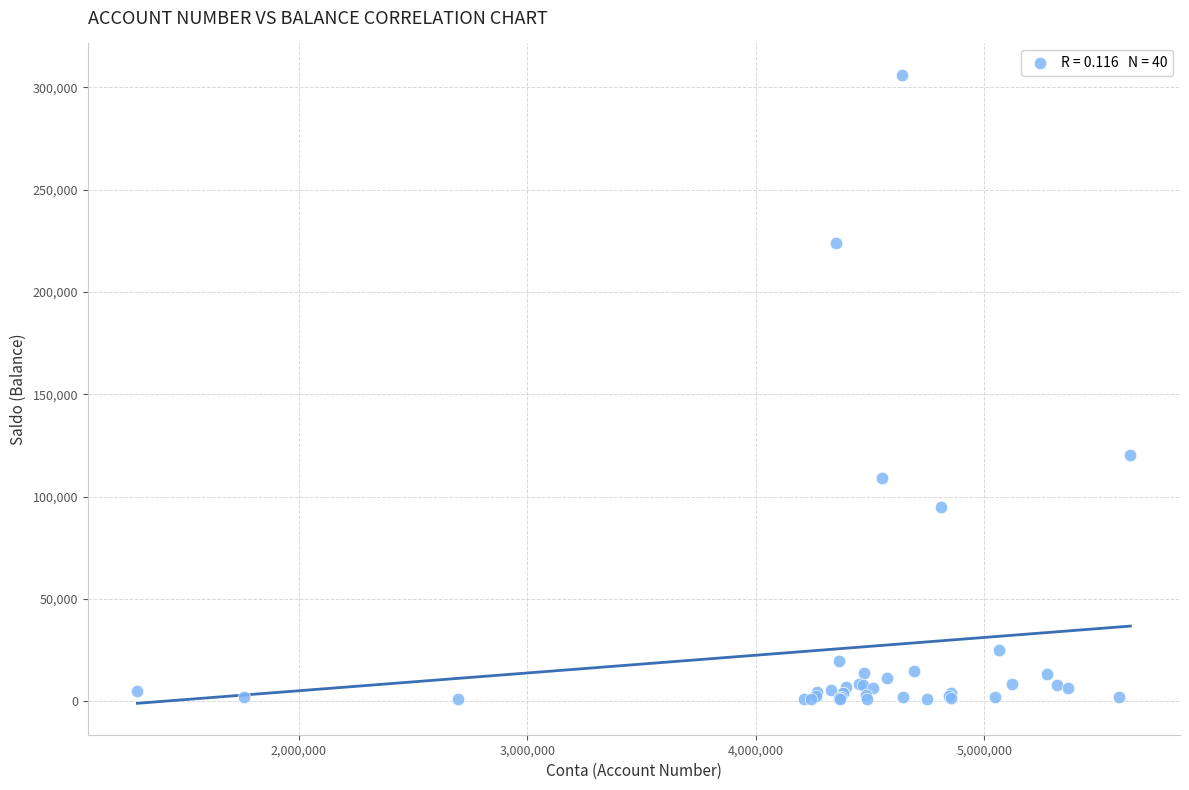

What Y value in the scatter plot is closest to 153545?

120500.0